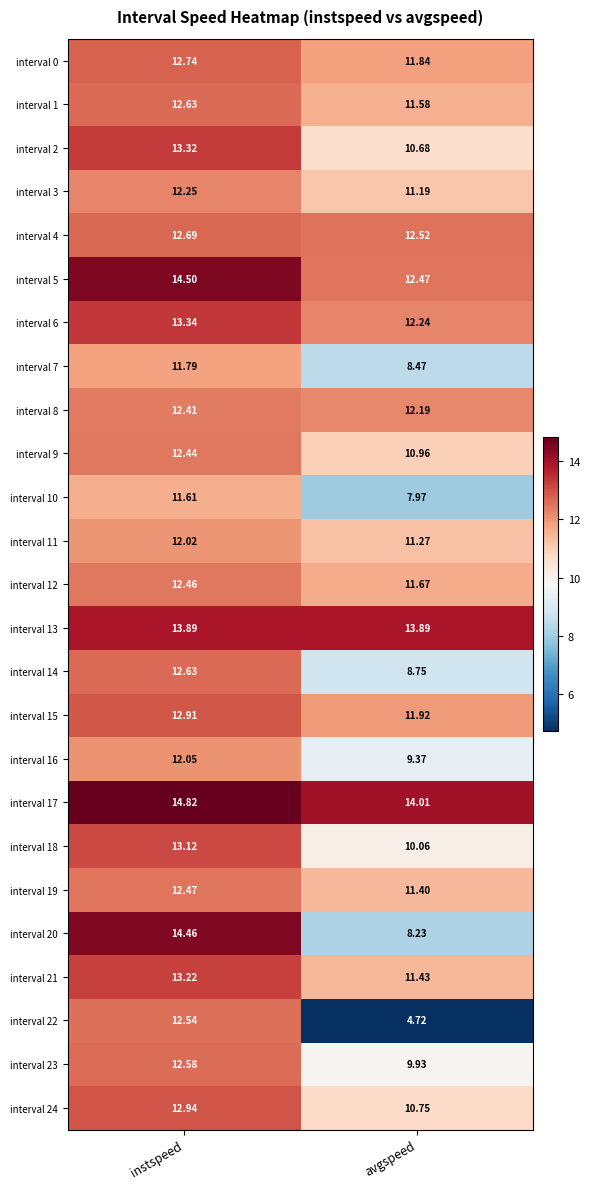

Which category has the highest value in the interval 4 series?

instspeed